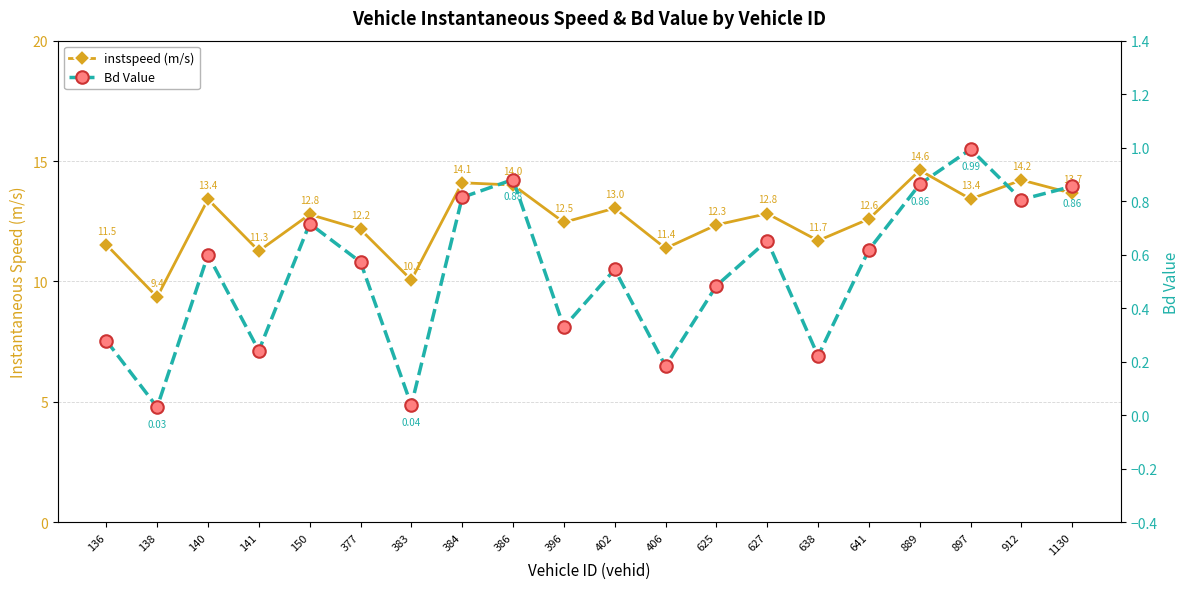

Which has a higher value, 383 or 627?

627